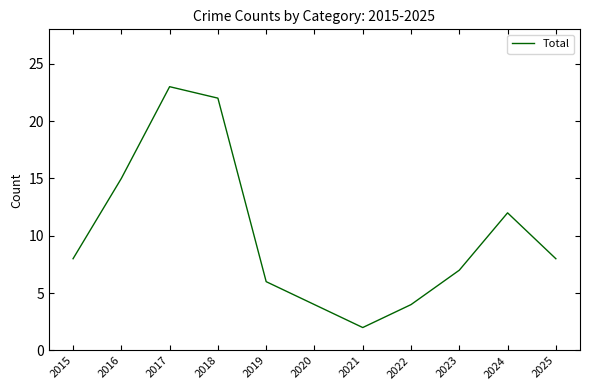

What is the difference between the maximum and minimum values?

21